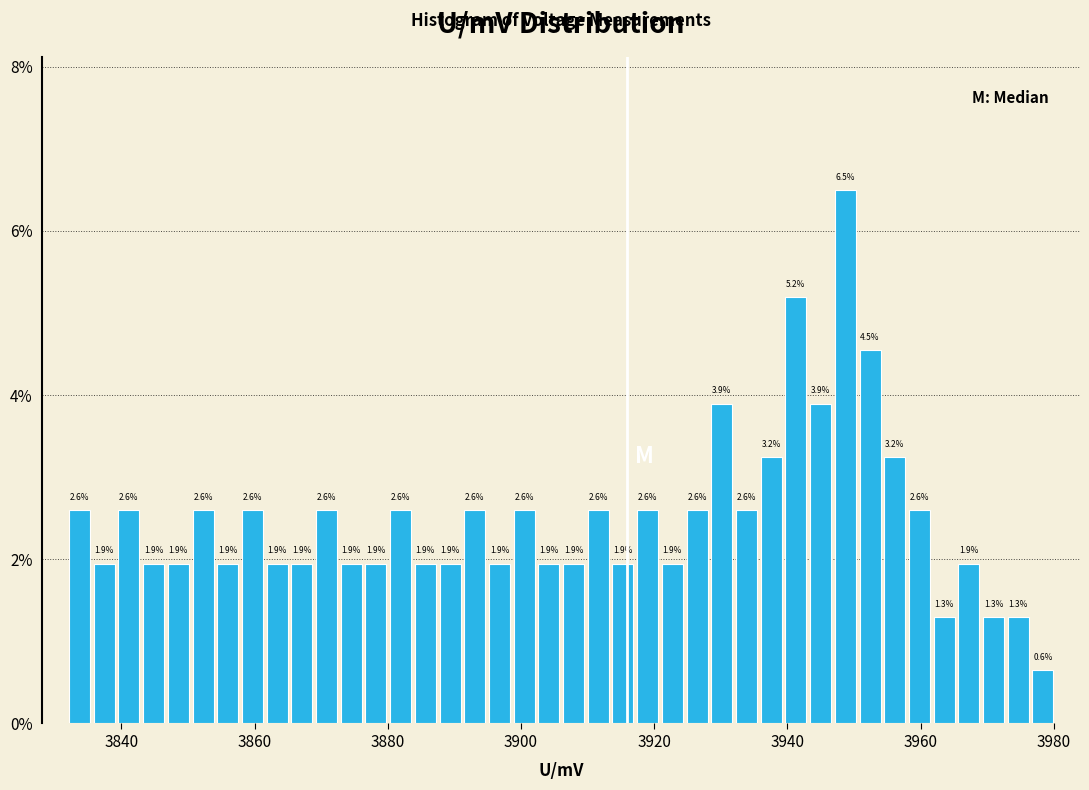

Around what value on the x-axis is the tallest bar? Give the approximate position of its centre, as read against the axis.

3948